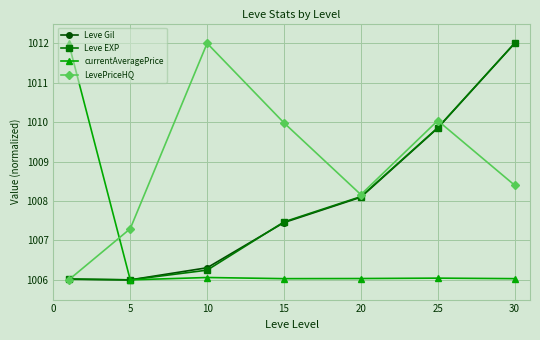

What is the value of the Leve Gil point at the 1st from the left?

1006.0